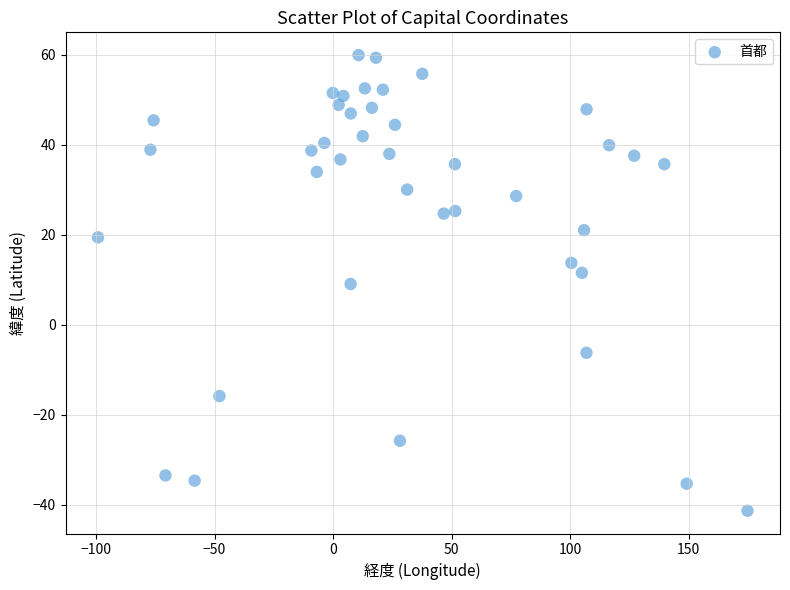

What is the range of X values (max minus min)?

273.9